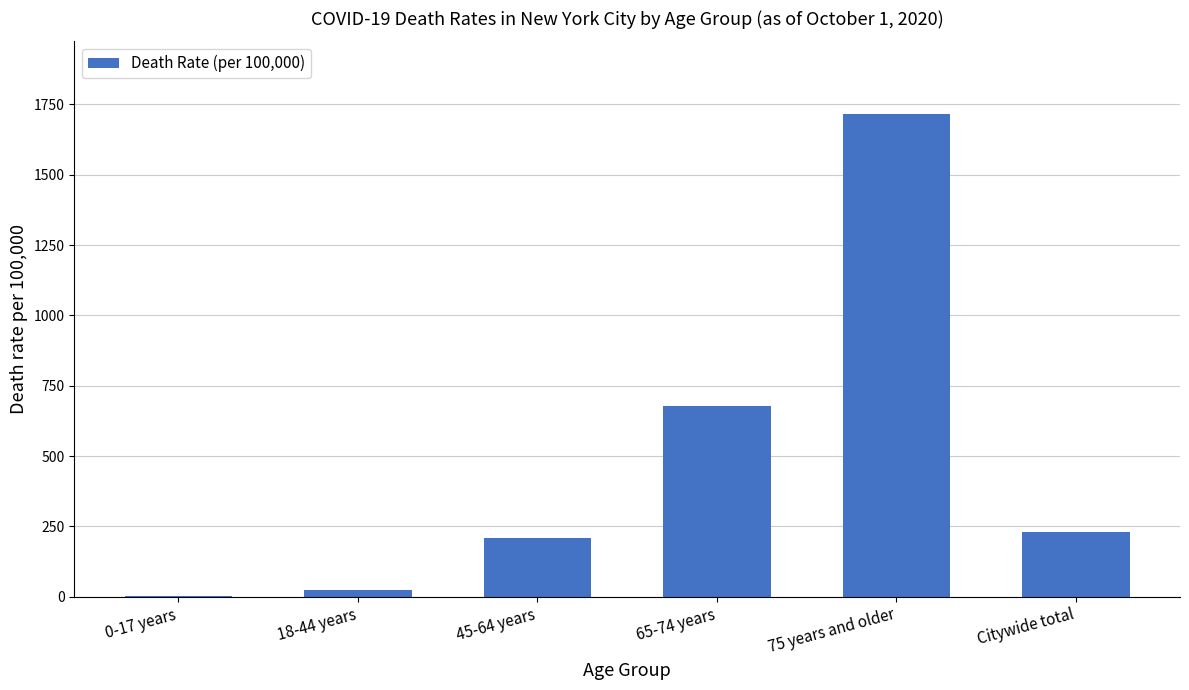

Between 65-74 years and Citywide total, which is larger?

65-74 years